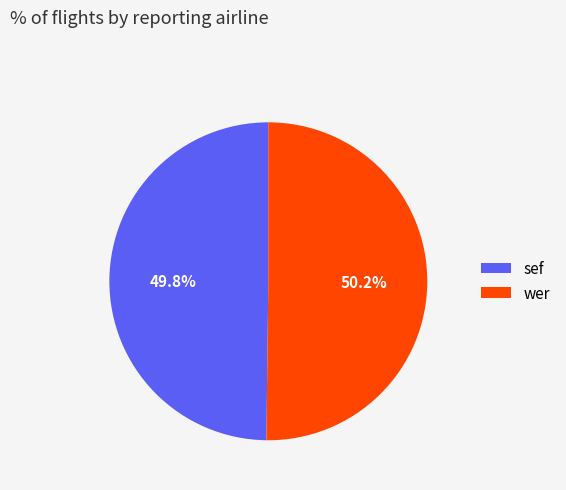

To the nearest percent, what is the average slice percentage?

50%